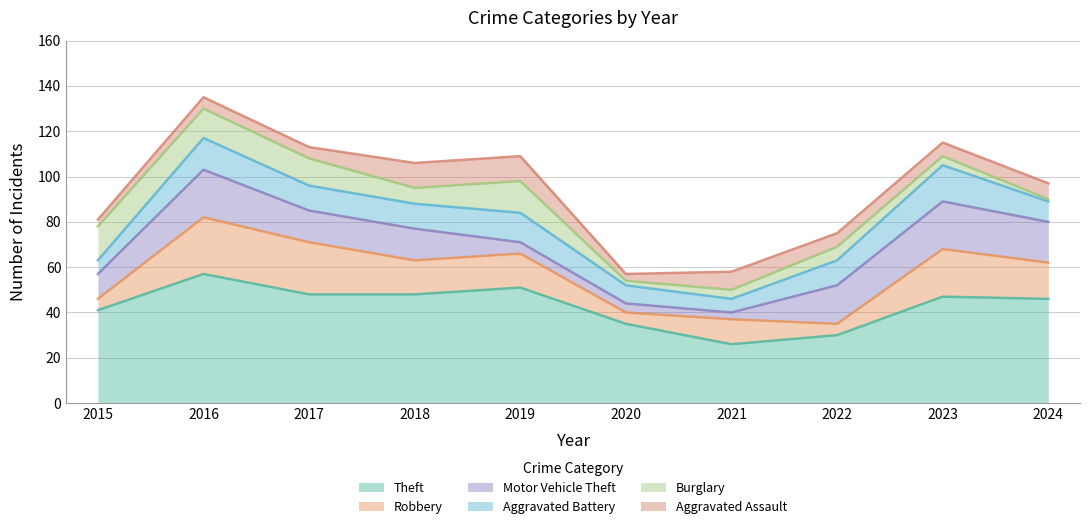

Rank the series by their maximum value, from lowest to highest.

Aggravated Assault, Burglary, Aggravated Battery, Motor Vehicle Theft, Robbery, Theft